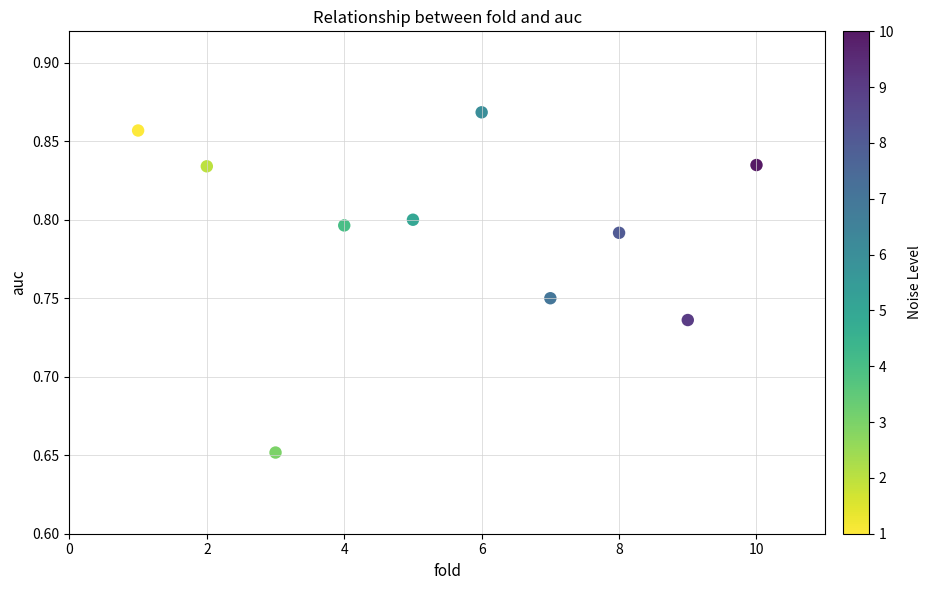

What is the range of X values (max minus min)?

9.0